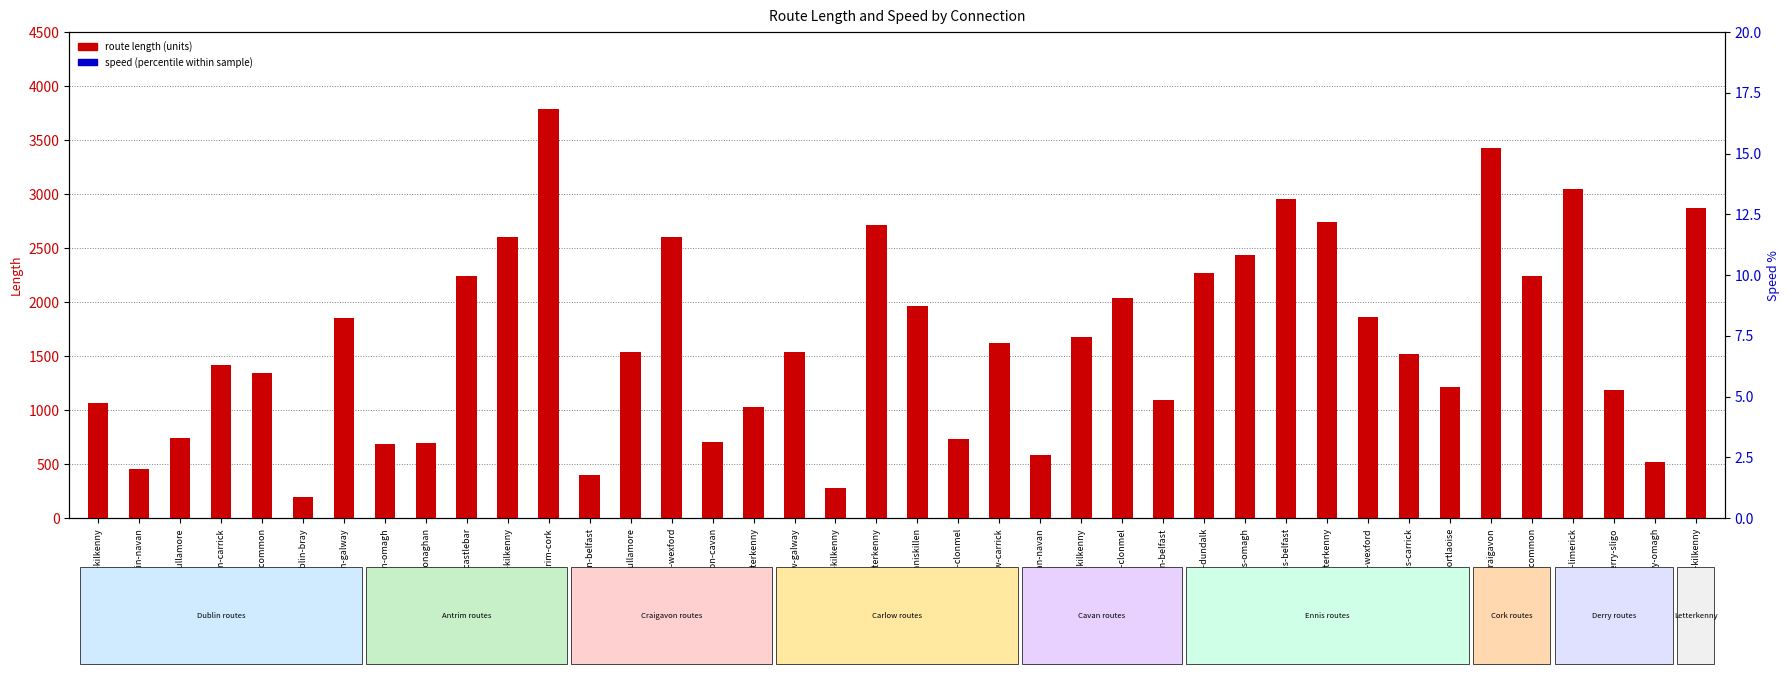

Which series has the widest spread of Y values?

route length (units)